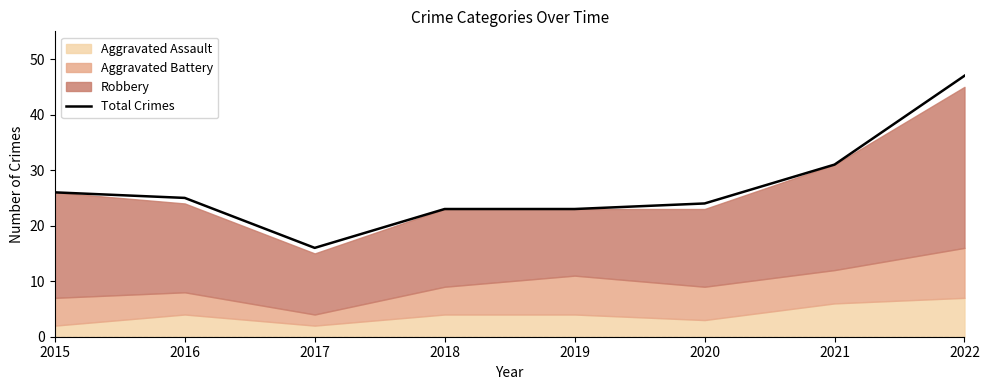

How many points are lower than both their immediate neighbors (excluding endpoints)?

1